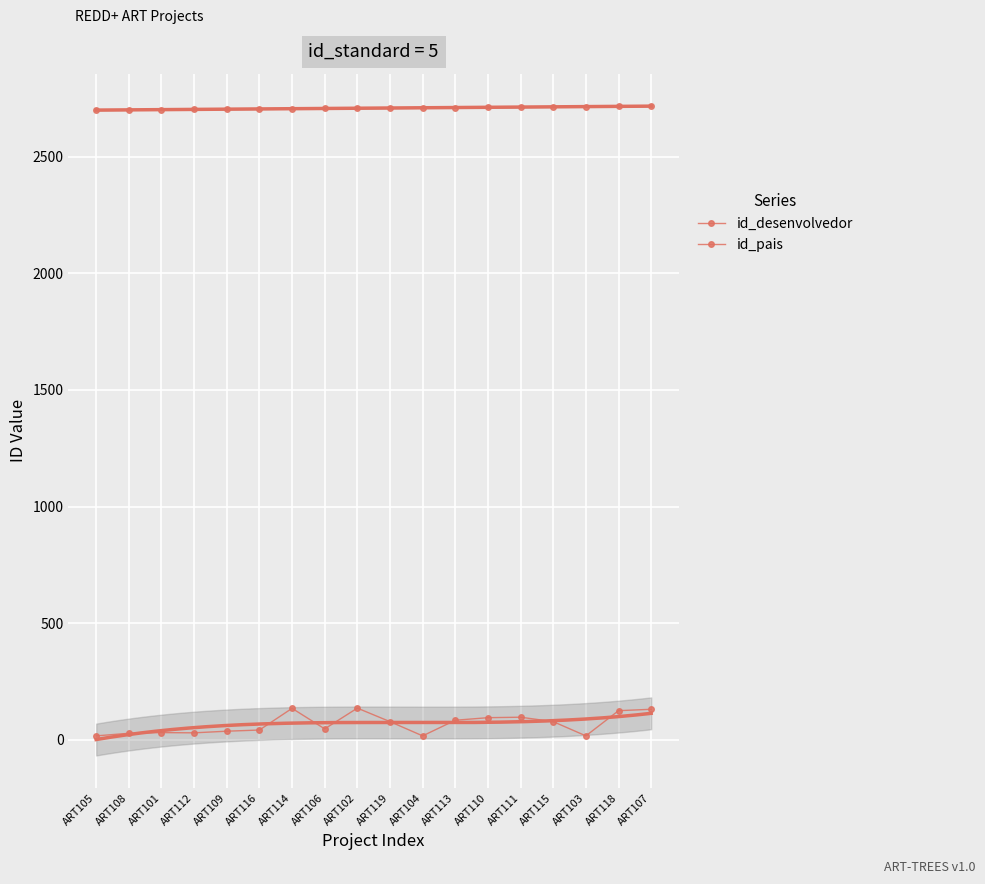

What position from the right is ART119?

9